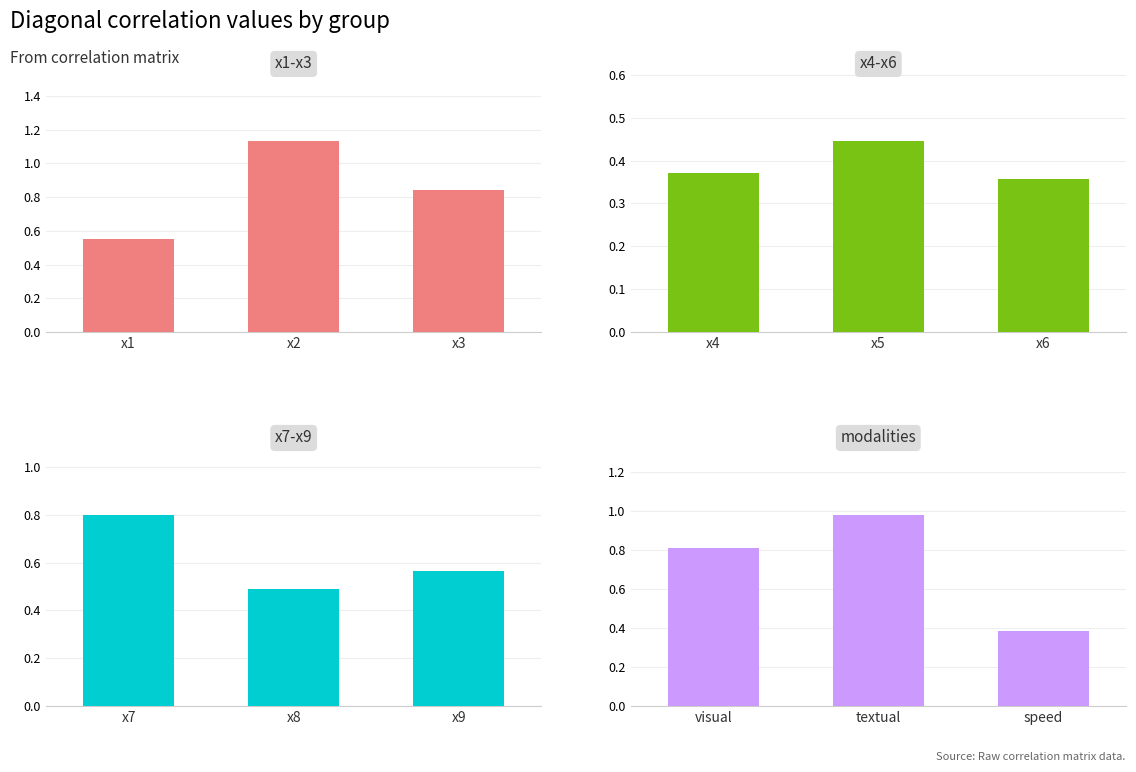

What are all the series names shown in the legend?

x1-x3, x4-x6, x7-x9, modalities